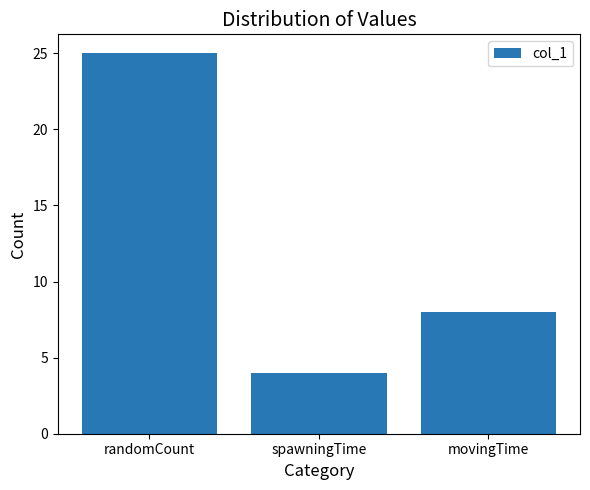

What is the sum of the values at movingTime and spawningTime?

12